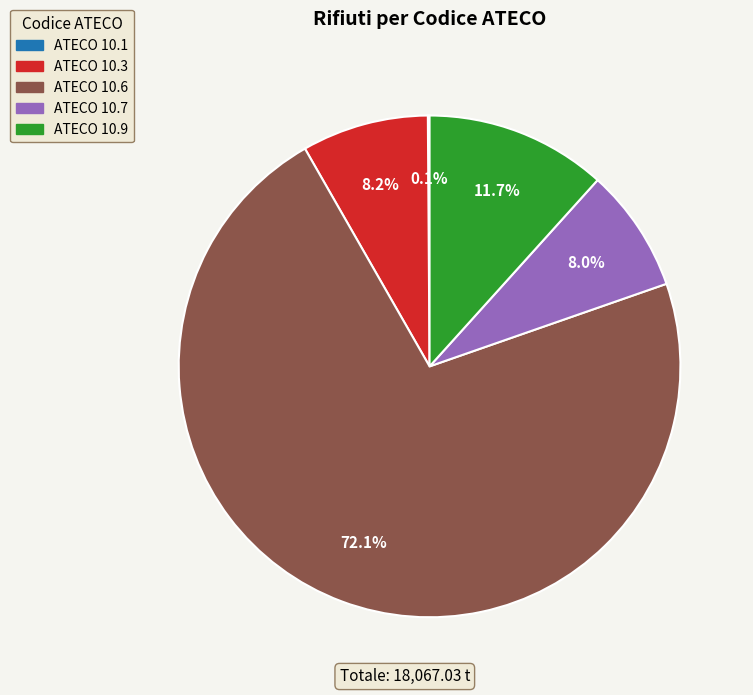

Is ATECO 10.6 the majority of the pie?

Yes